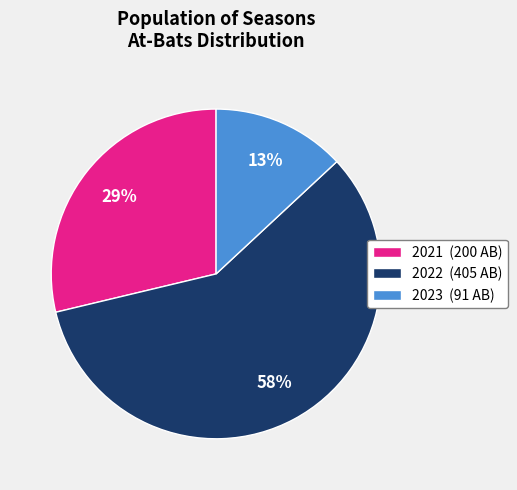

How many slices are in this pie chart?

3